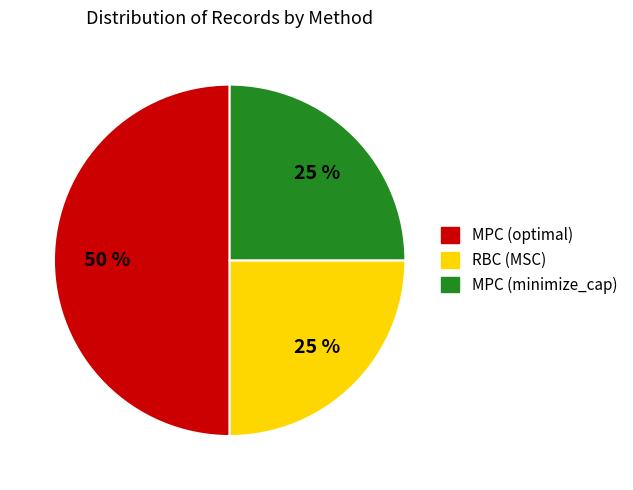

To the nearest percent, what is the average slice percentage?

33%